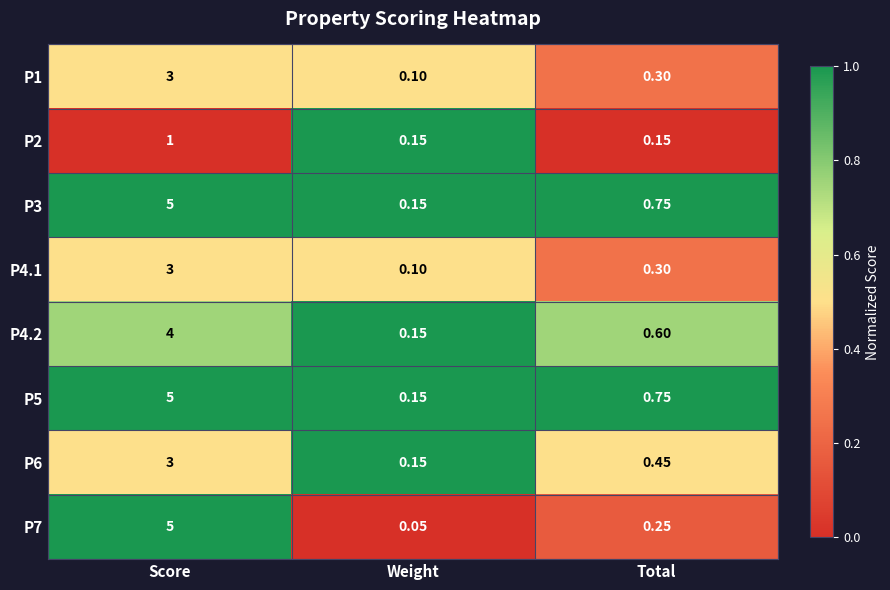

List the labels in order of P4.2 value, smallest first.

Weight, Total, Score